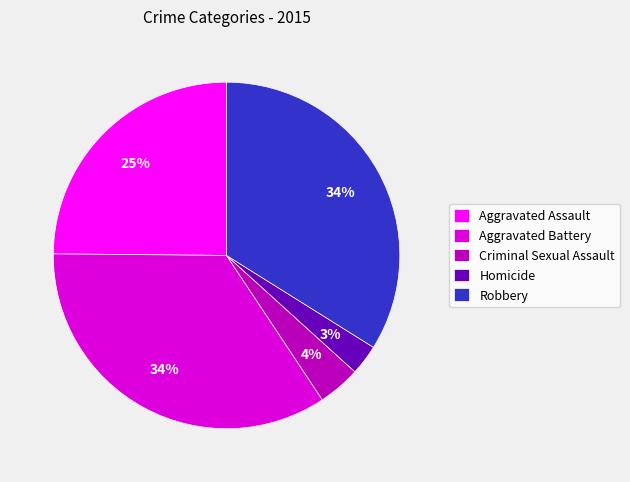

Which has a higher value, Aggravated Battery or Homicide?

Aggravated Battery